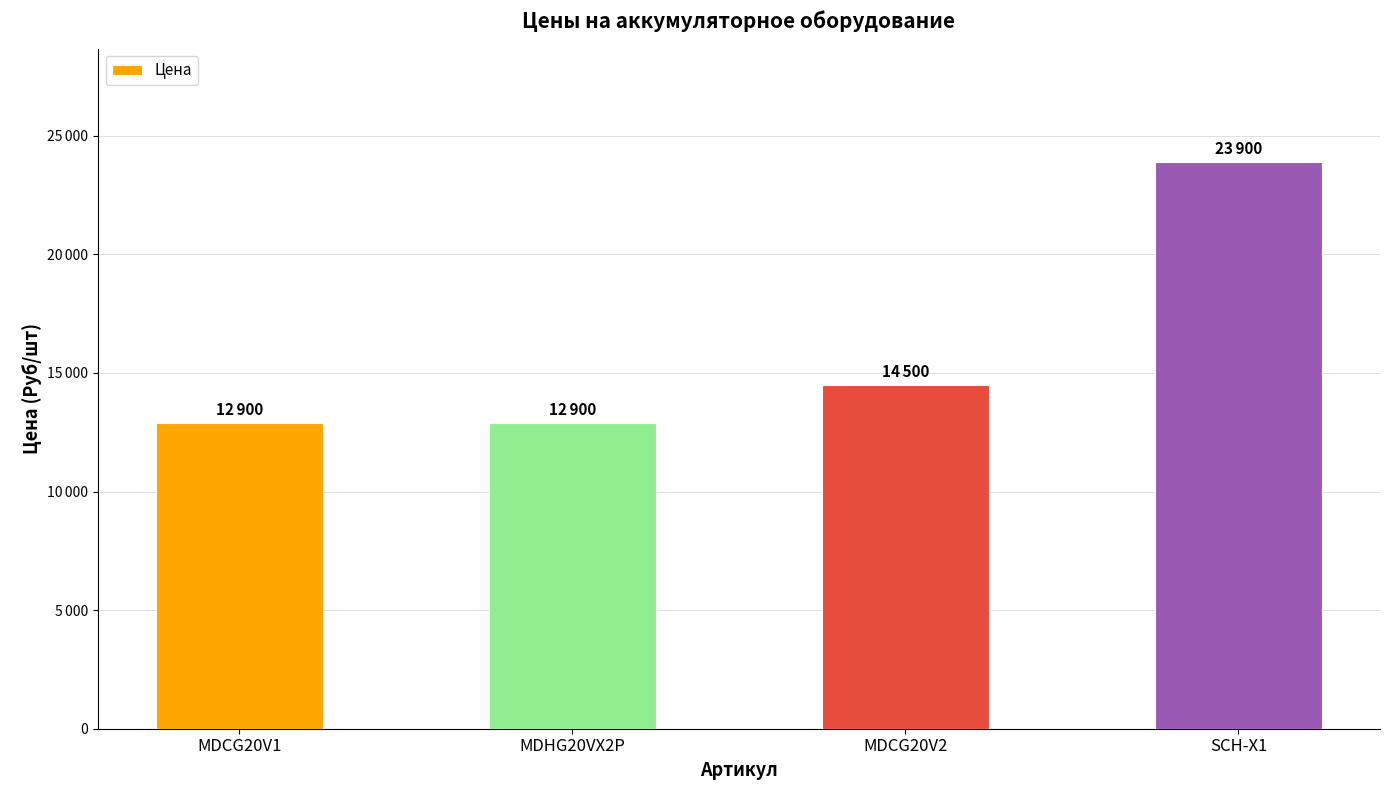

Rank the categories by value from highest to lowest.

SCH-X1, MDCG20V2, MDCG20V1, MDHG20VX2P